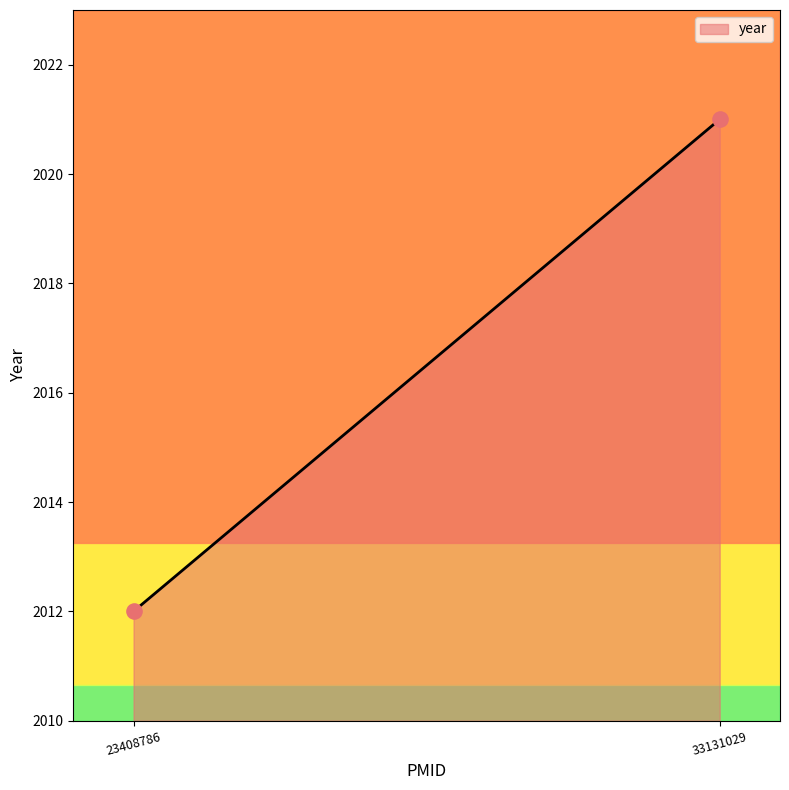

What is the average X value?

28269908